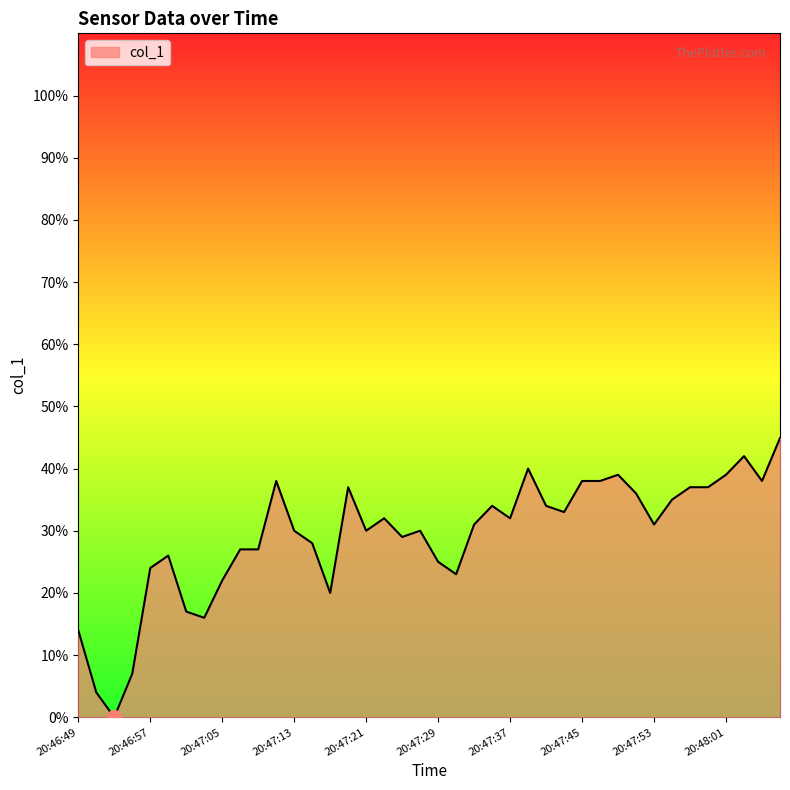

What is the difference between the maximum and minimum values?

44.9